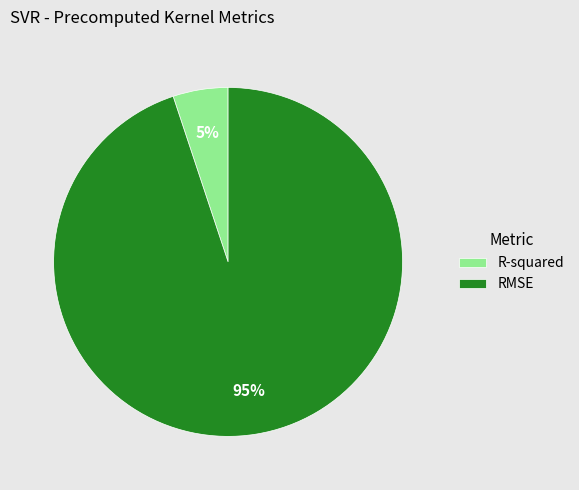

Is it true that R-squared is 14% of the pie?

False